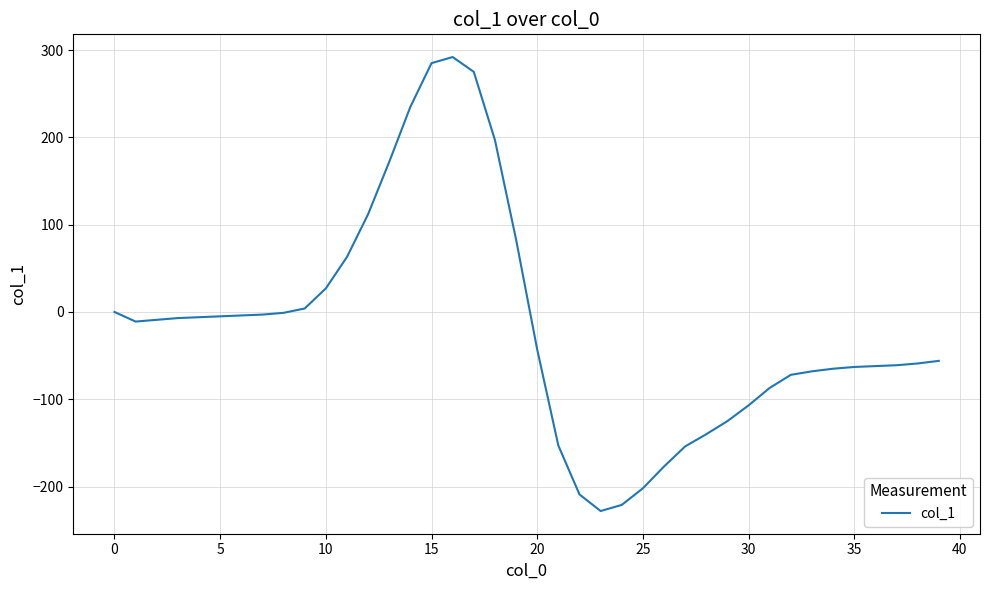

What is the difference between the maximum and minimum values?

520